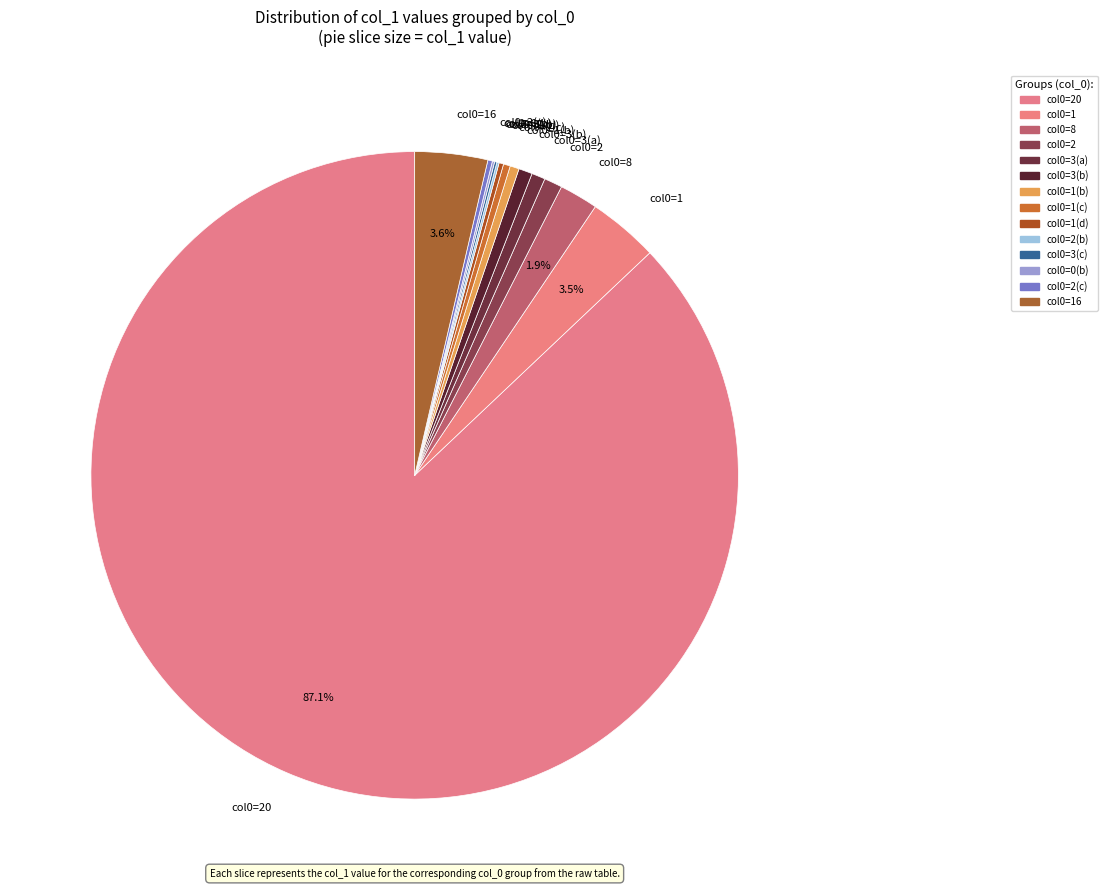

Combined, do col0=2 and col0=3(b) account for over 50%?

No